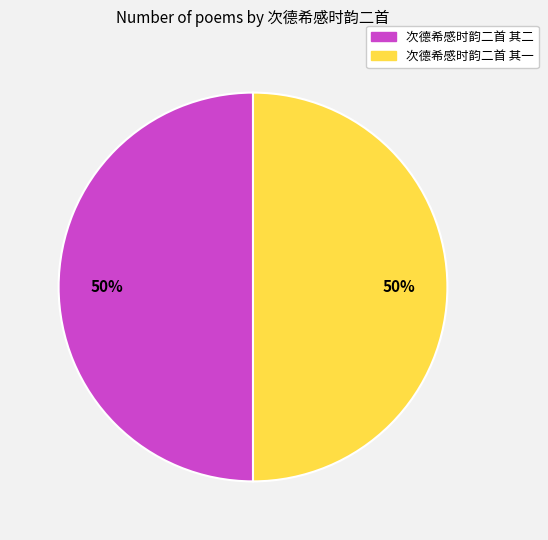

Approximately how many times larger is the value at 次德希感时韵二首 其二 compared to 次德希感时韵二首 其一?

1.0